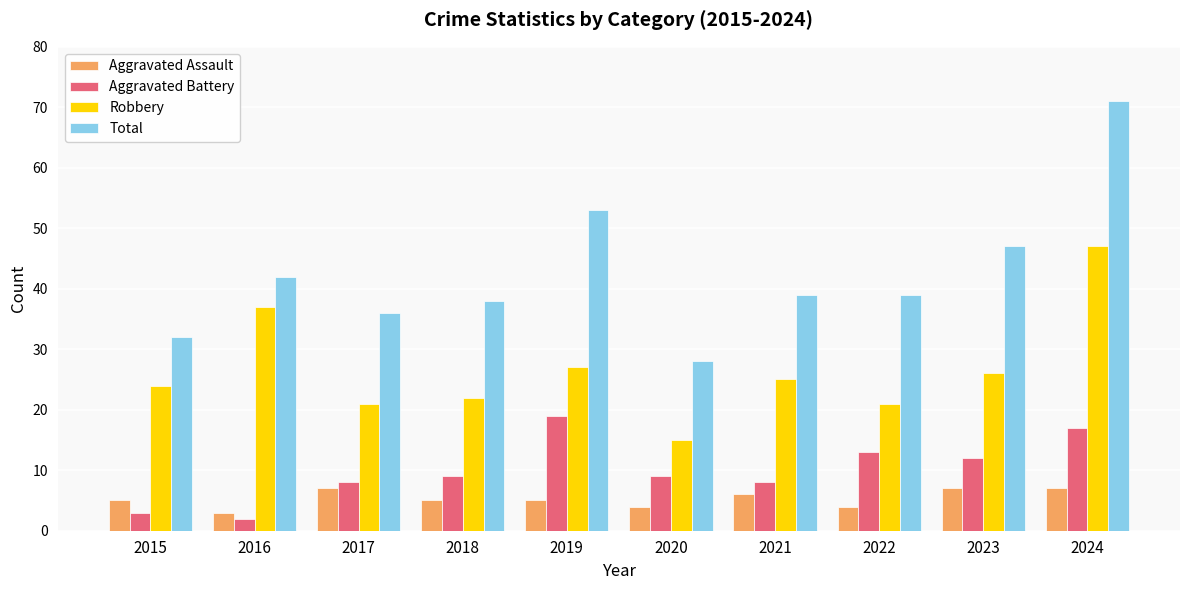

Reading right to left, what are all the values shown in this chart?

Aggravated Assault: 7	7	4	6	4	5	5	7	3	5
Aggravated Battery: 17	12	13	8	9	19	9	8	2	3
Robbery: 47	26	21	25	15	27	22	21	37	24
Total: 71	47	39	39	28	53	38	36	42	32